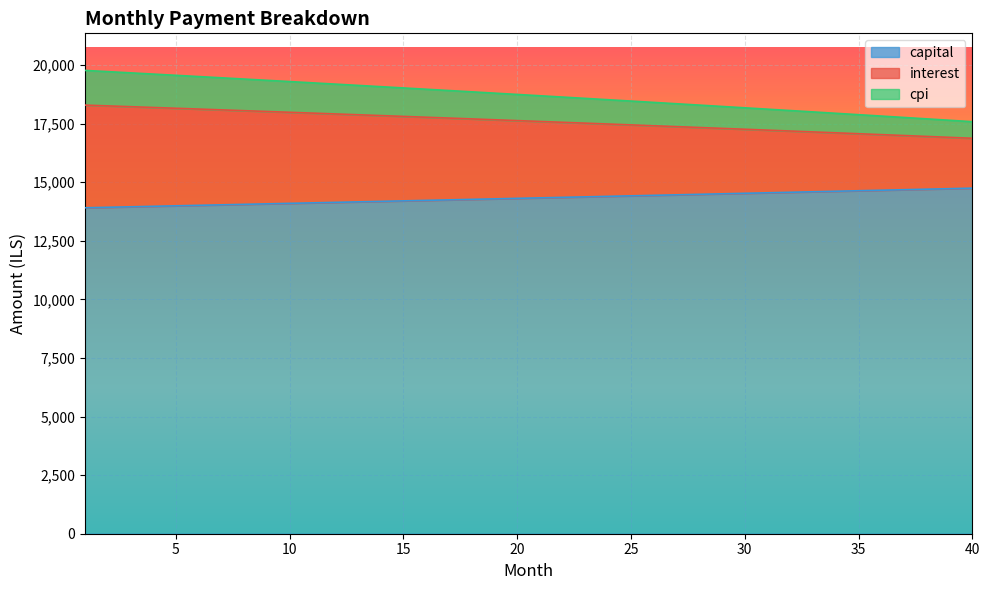

True or false: interest and cpi intersect in this chart.

False